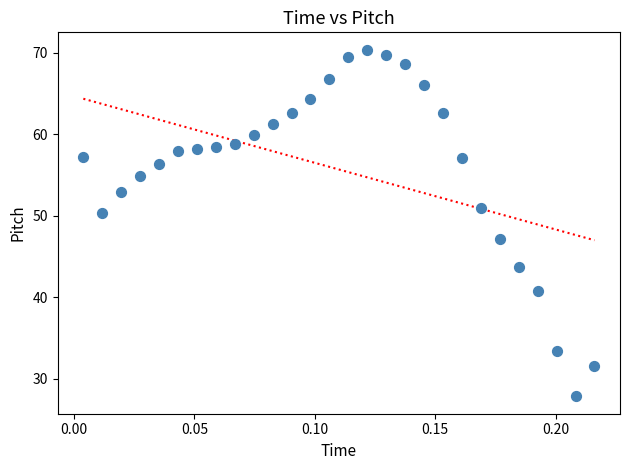

What is the range of Y values (max minus min)?

42.5